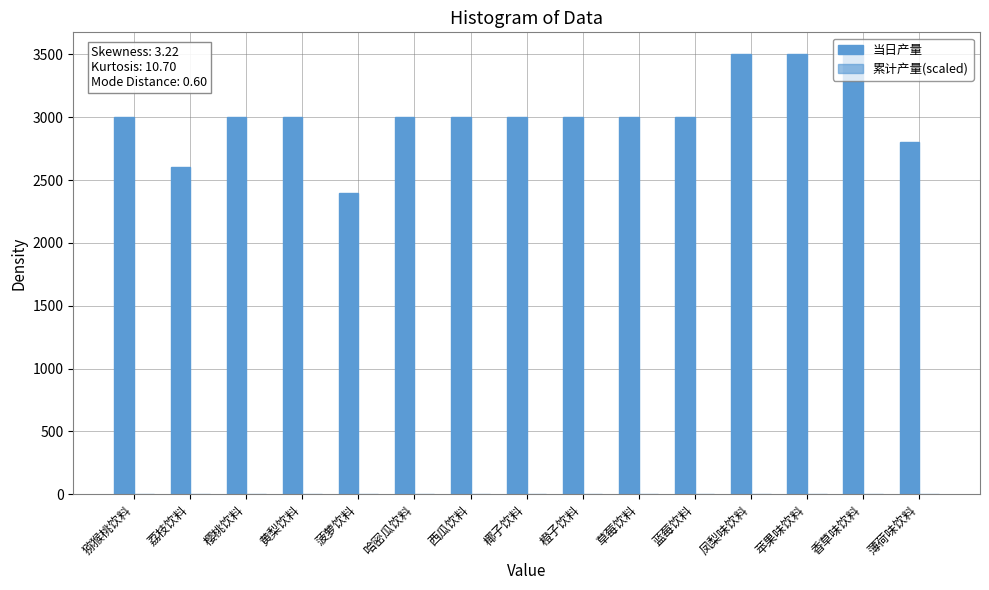

Count the number of data series in this chart.

2